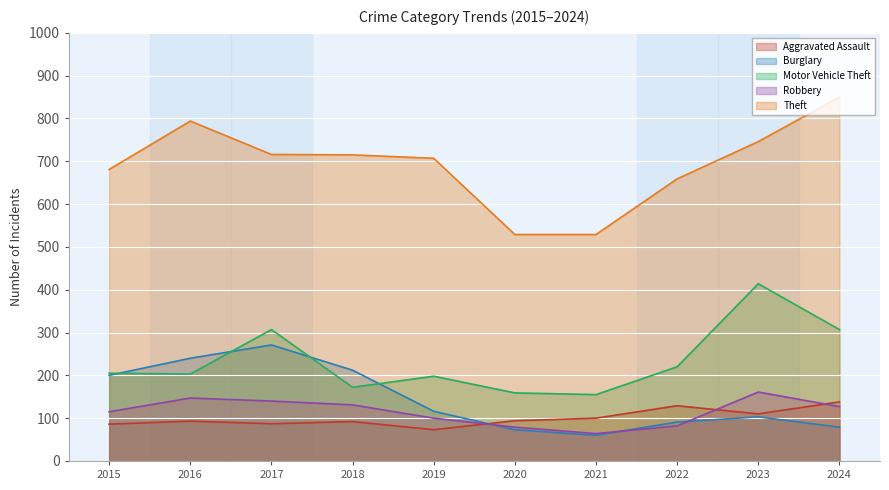

At which label does Theft first exceed 715?

2016